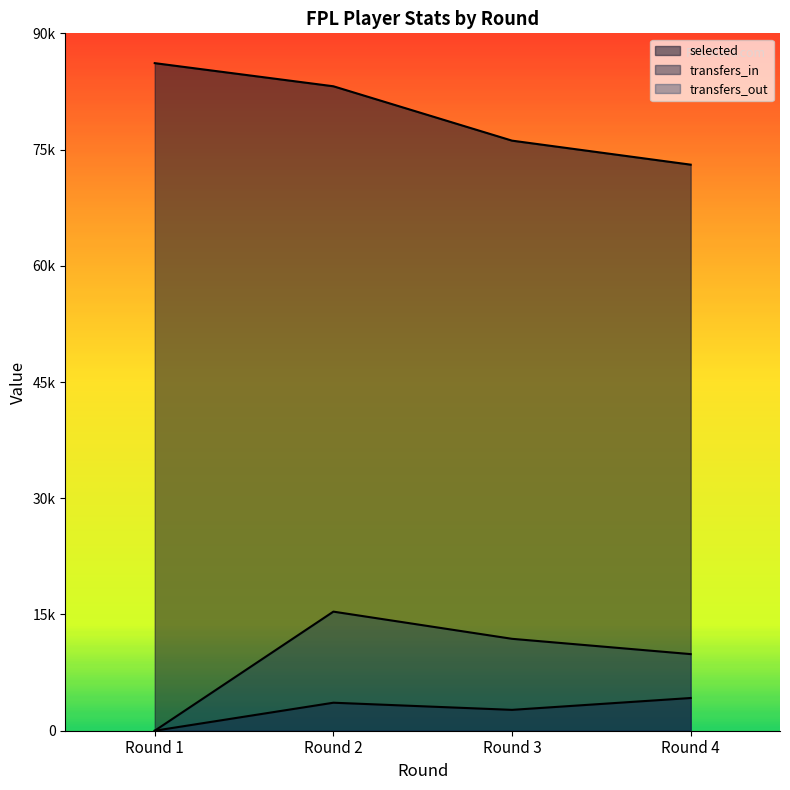

What are all the series names shown in the legend?

selected, transfers_in, transfers_out